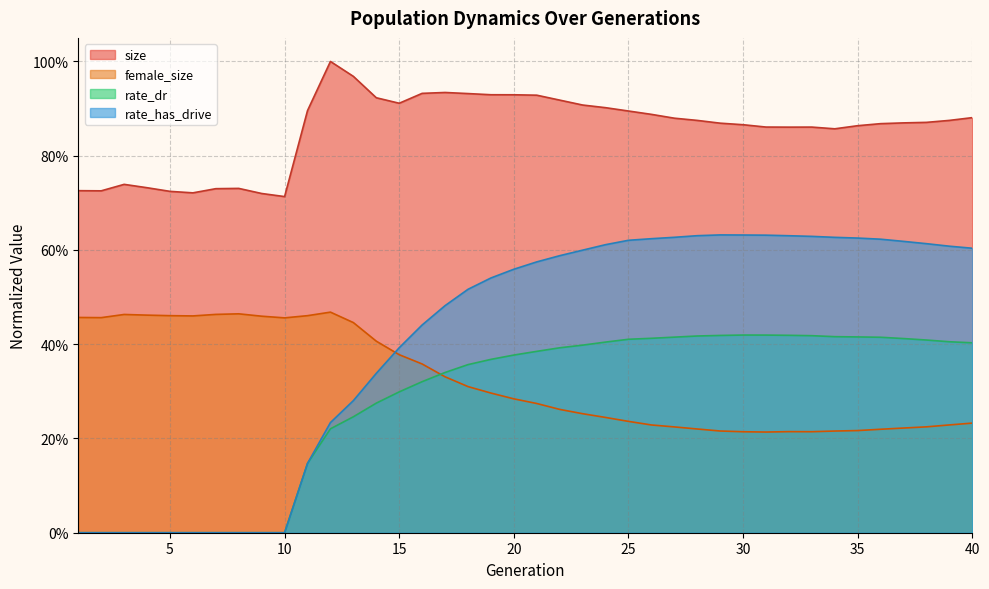

What is the difference between the maximum and second lowest values in the rate_has_drive series?

0.6